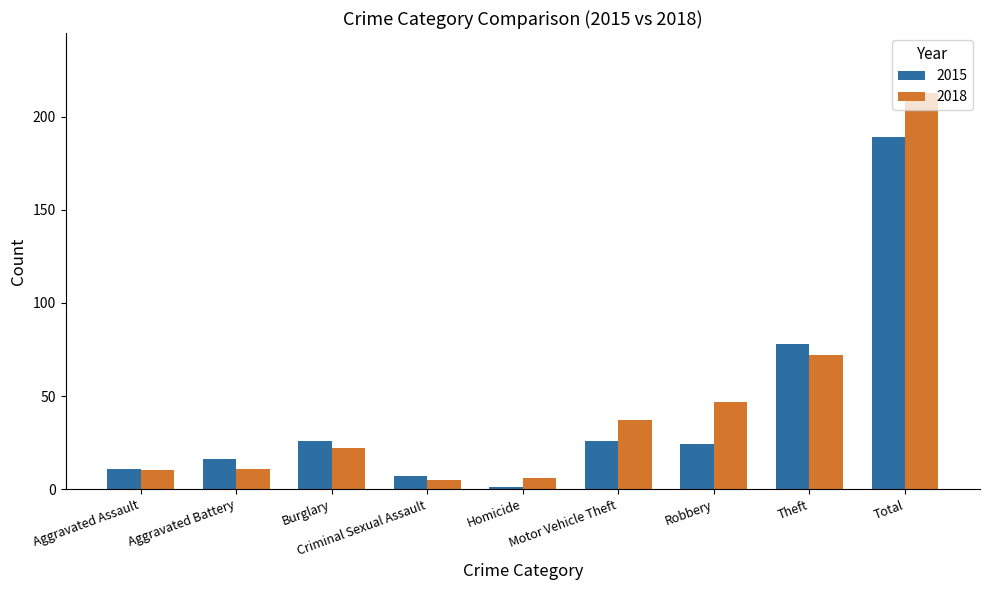

Reading left to right, list all the values displayed in this chart.

2015: 11	16	26	7	1	26	24	78	189
2018: 10	11	22	5	6	37	47	72	213